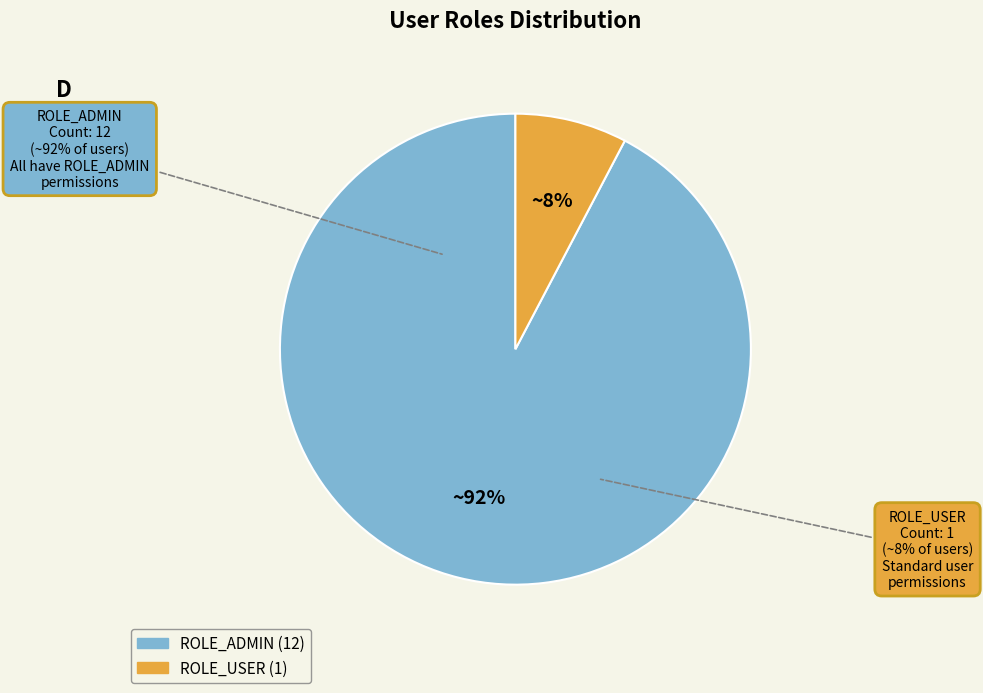

What is the ratio of the value at ROLE_ADMIN to the value at ROLE_USER?

12.0